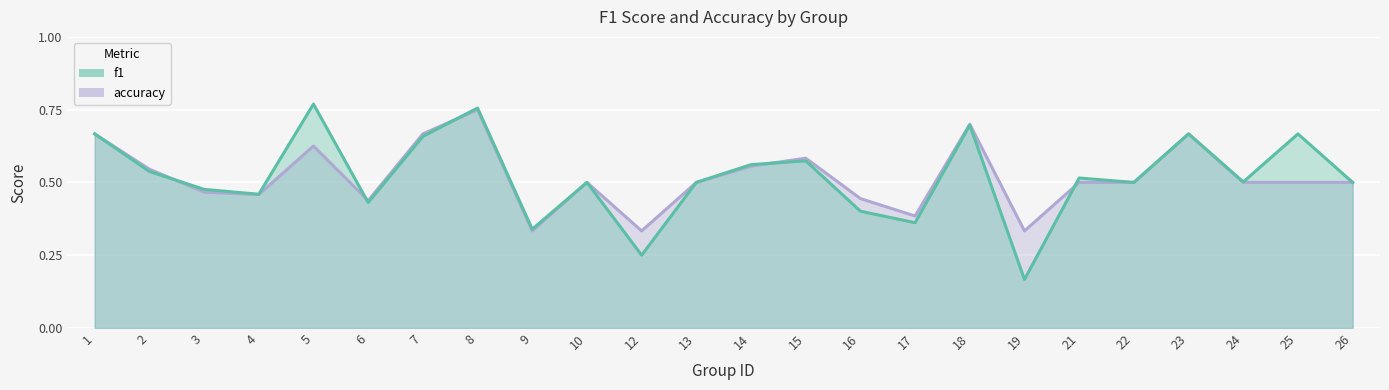

Which series has the widest spread of values?

f1